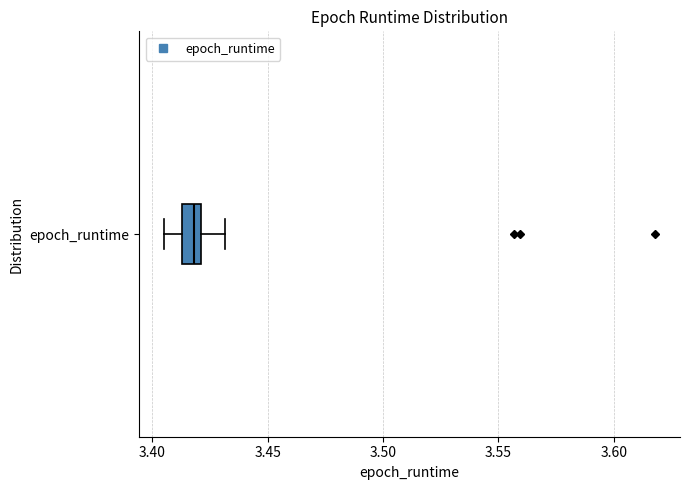

Transcribe this box plot: give where the median line is, the range the box spans, and where the two whiskers end, as read against the x-axis. The values are not printed on the chart, so give them approximately, as read against the axis.

median 3.420 (just left of the box's right edge), box 3.415 to 3.420, whiskers 3.405 to 3.430